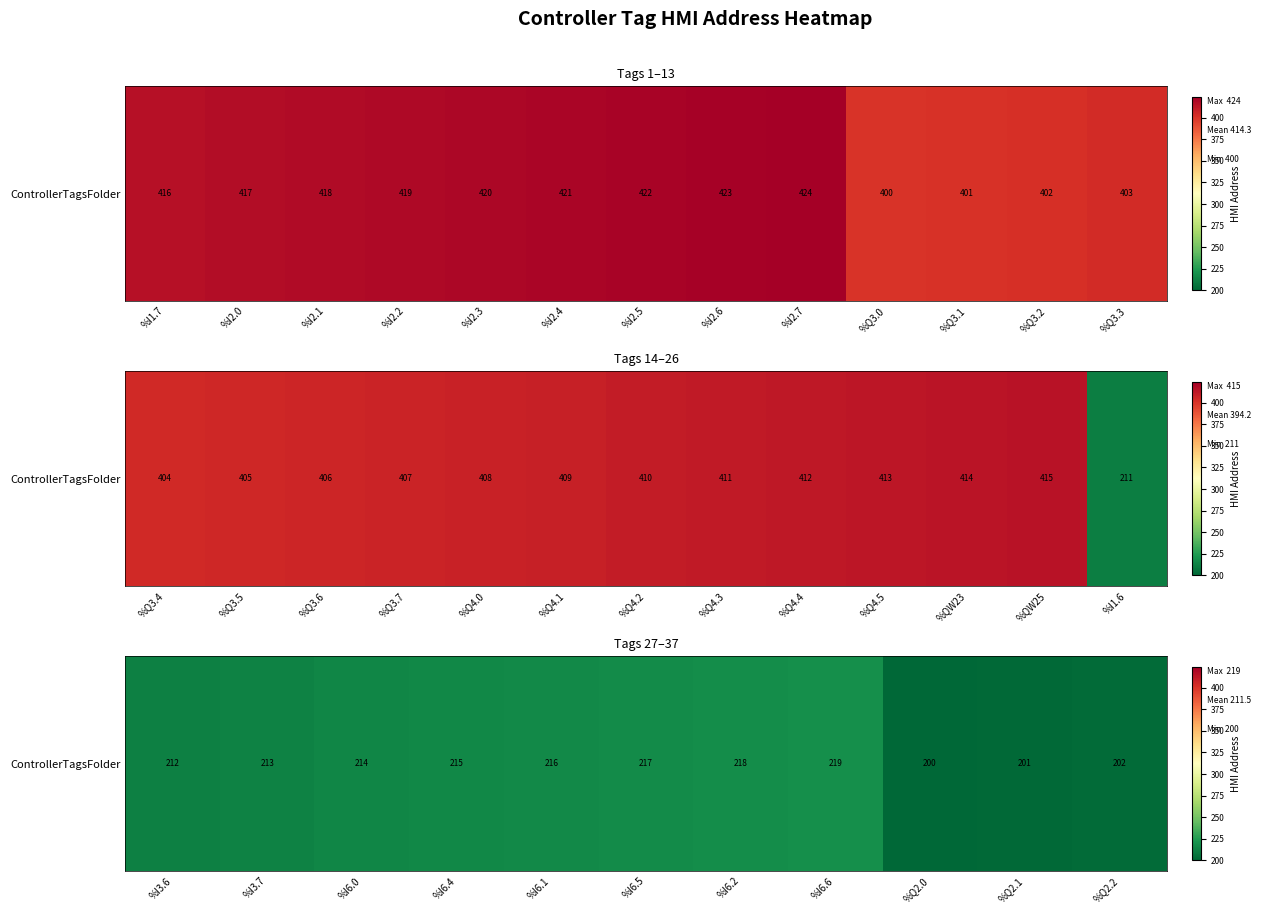

What is the ratio of the value at %I6.6 to the value at %I3.7?

1.0